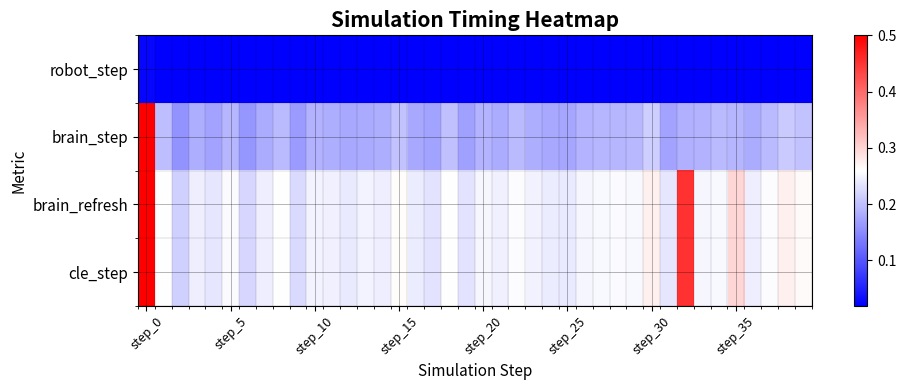

Reading left to right, extract all data points from this chart.

robot_step: 0.0	0.0	0.0	0.0	0.0	0.0	0.0	0.0	0.0	0.0	0.0	0.0	0.0	0.0	0.0	0.0	0.0	0.0	0.0	0.0	0.0	0.0	0.0	0.0	0.0	0.0	0.0	0.0	0.0	0.0	0.0	0.0	0.0	0.0	0.0	0.0	0.0	0.0	0.0	0.0
brain_step: 0.5	0.2	0.2	0.2	0.2	0.2	0.2	0.2	0.2	0.2	0.2	0.2	0.2	0.2	0.2	0.2	0.2	0.2	0.2	0.2	0.2	0.2	0.2	0.2	0.2	0.2	0.2	0.2	0.2	0.2	0.2	0.2	0.2	0.2	0.2	0.2	0.2	0.2	0.2	0.2
brain_refresh: 0.5	0.3	0.2	0.2	0.2	0.3	0.2	0.2	0.3	0.2	0.2	0.2	0.2	0.2	0.2	0.3	0.2	0.2	0.3	0.2	0.3	0.2	0.3	0.2	0.2	0.2	0.3	0.3	0.3	0.3	0.3	0.2	0.5	0.3	0.3	0.3	0.2	0.3	0.3	0.3
cle_step: 0.5	0.3	0.2	0.2	0.2	0.3	0.2	0.2	0.3	0.2	0.2	0.2	0.2	0.2	0.2	0.3	0.2	0.2	0.3	0.2	0.3	0.2	0.3	0.2	0.2	0.2	0.3	0.3	0.3	0.3	0.3	0.2	0.5	0.3	0.3	0.3	0.2	0.3	0.3	0.3